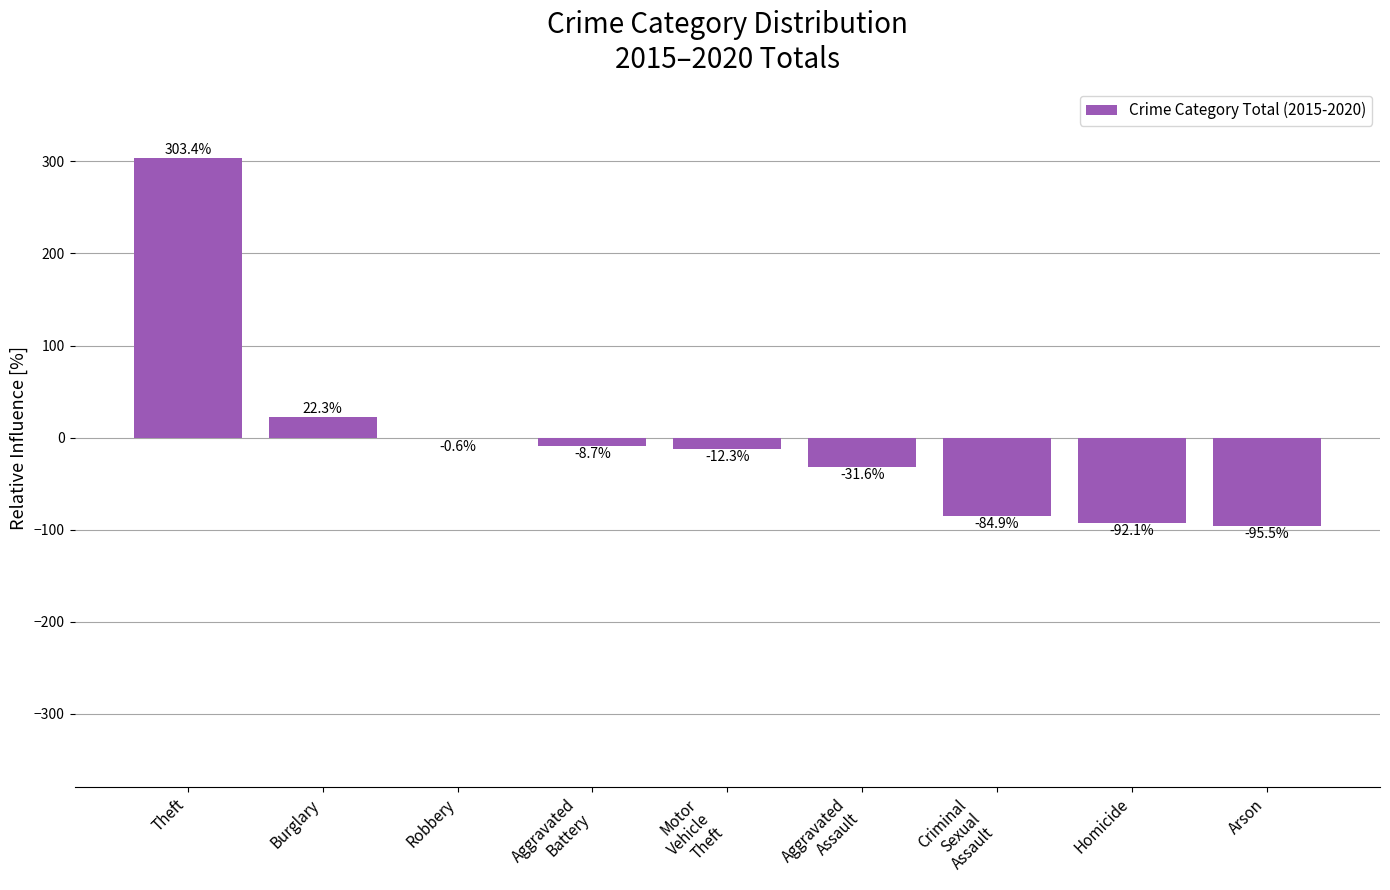

The value at Homicide is -146.5. True or false?

False